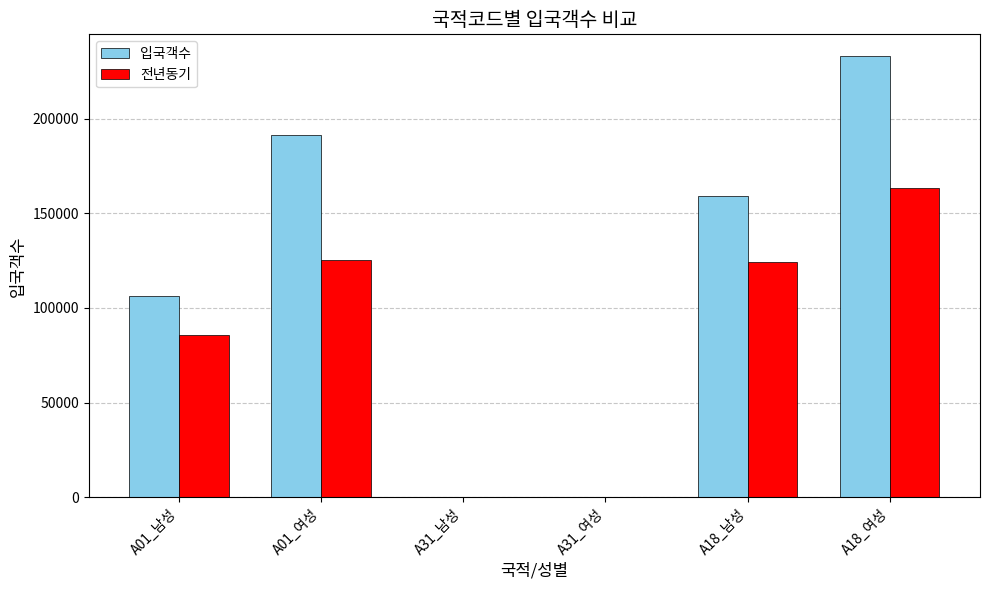

Which category has the highest value in the 입국객수 series?

A18_여성